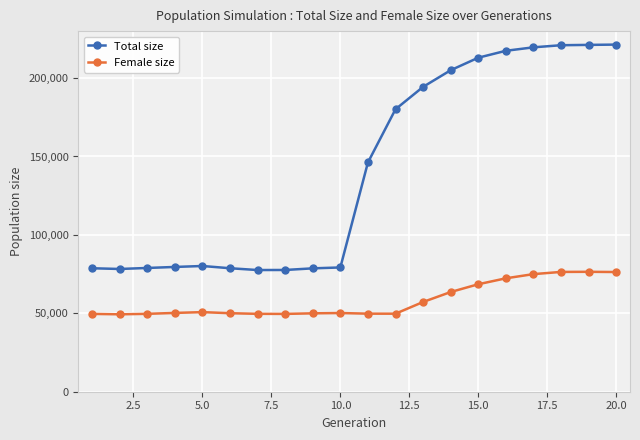

Which series has the largest total across all categories?

Total size